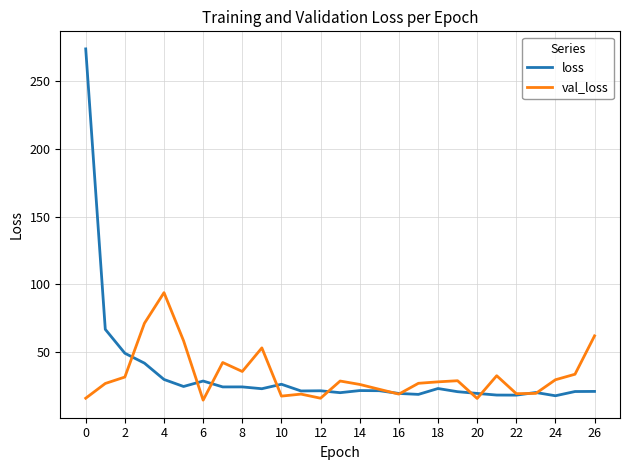

List the series in order of their peak value, highest first.

loss, val_loss